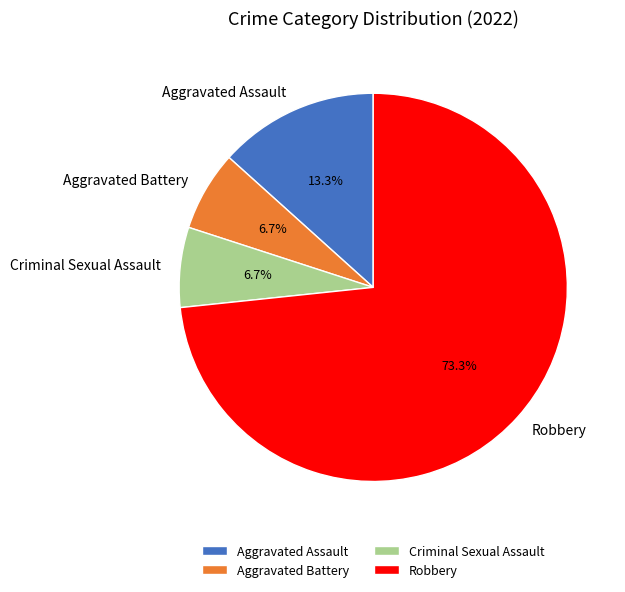

Which slice is the largest?

Robbery